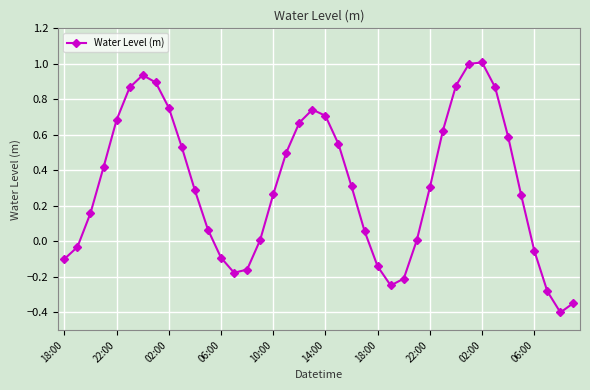

What is the difference between the maximum and minimum values?

1.4